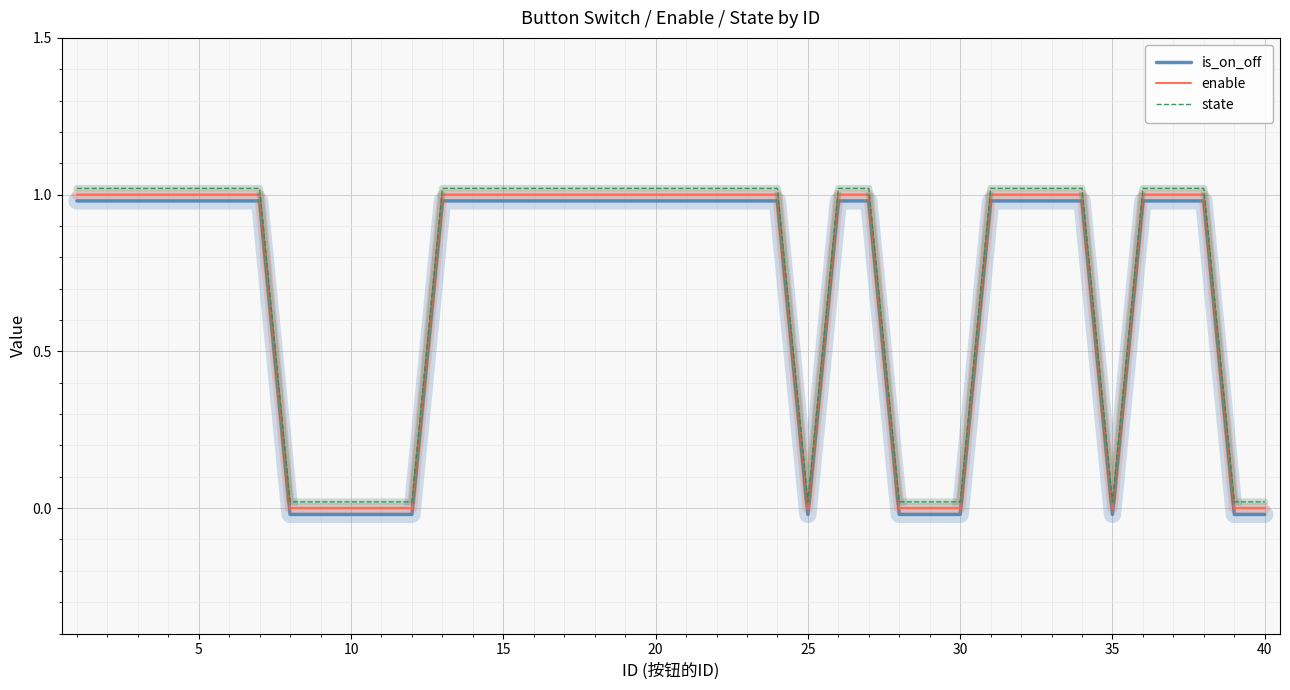

True or false: is_on_off and state intersect in this chart.

False